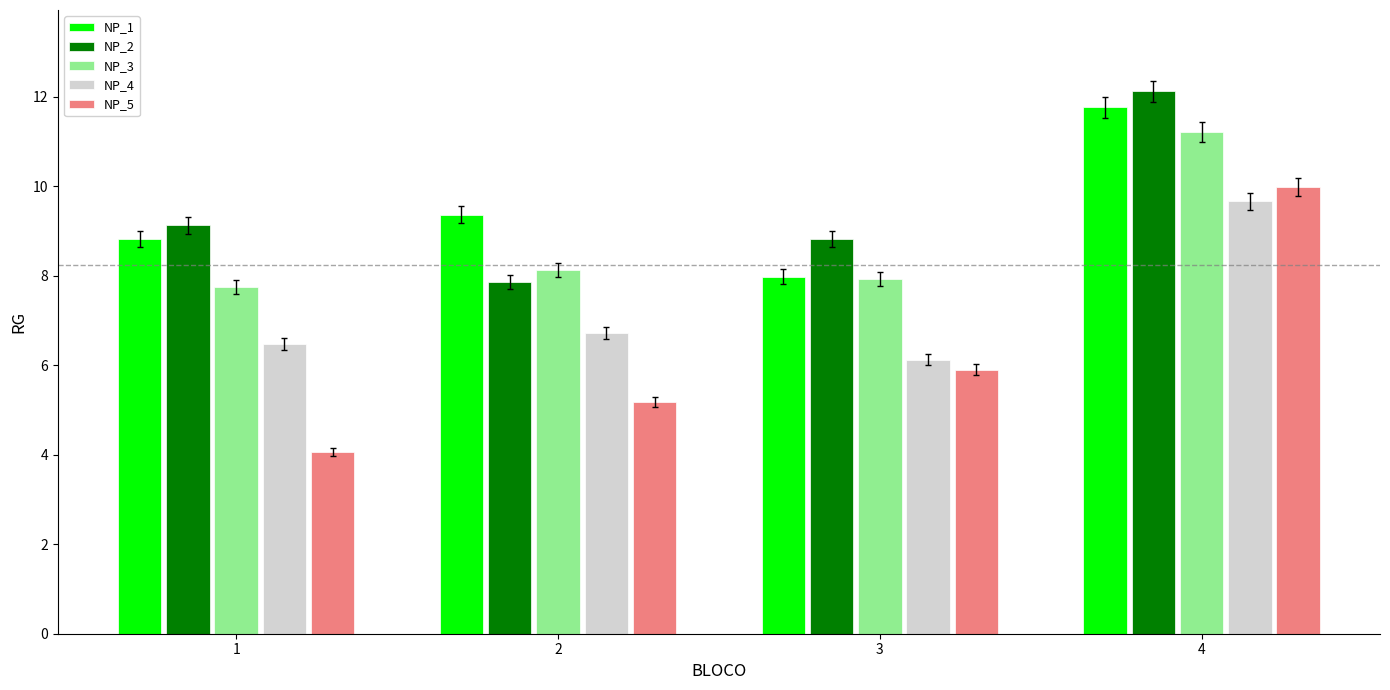

What is the sum of all NP_3 values?

35.0